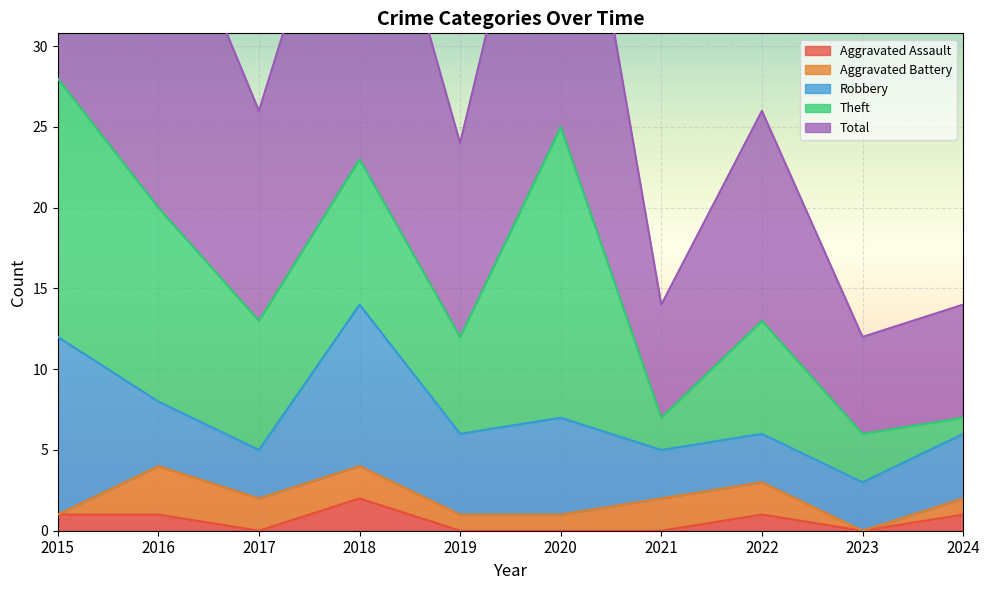

What is the difference between the maximum and minimum values in the Robbery series?

8